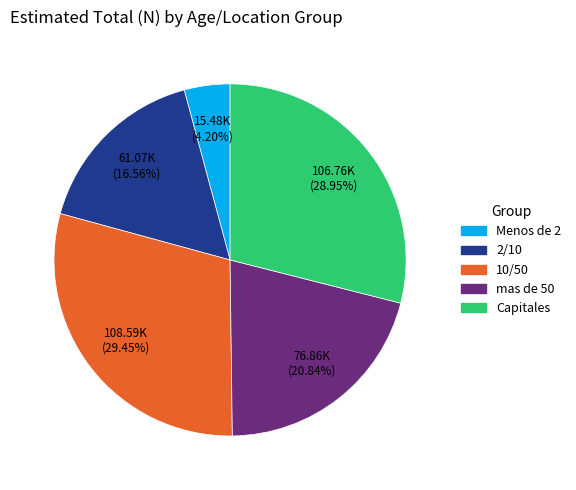

Is it true that Menos de 2 is 4% of the pie?

True